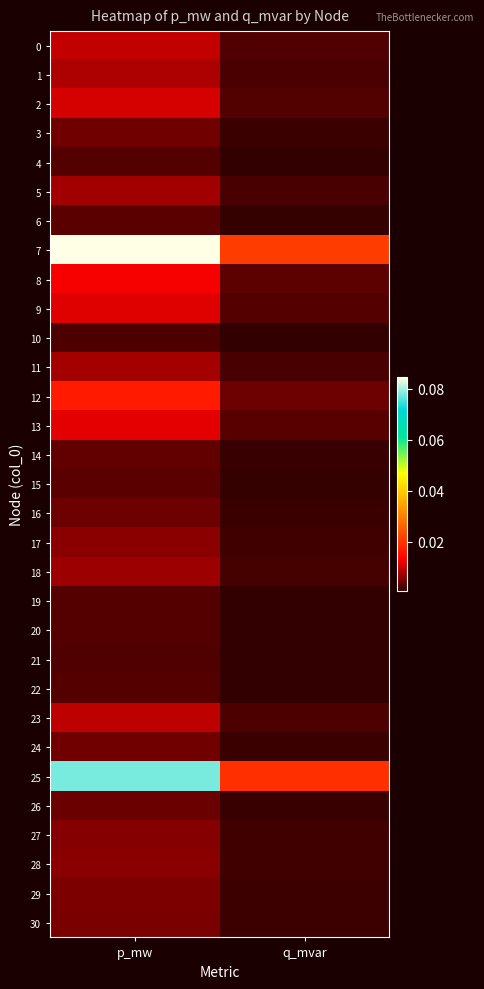

Which series has the largest total across all categories?

7